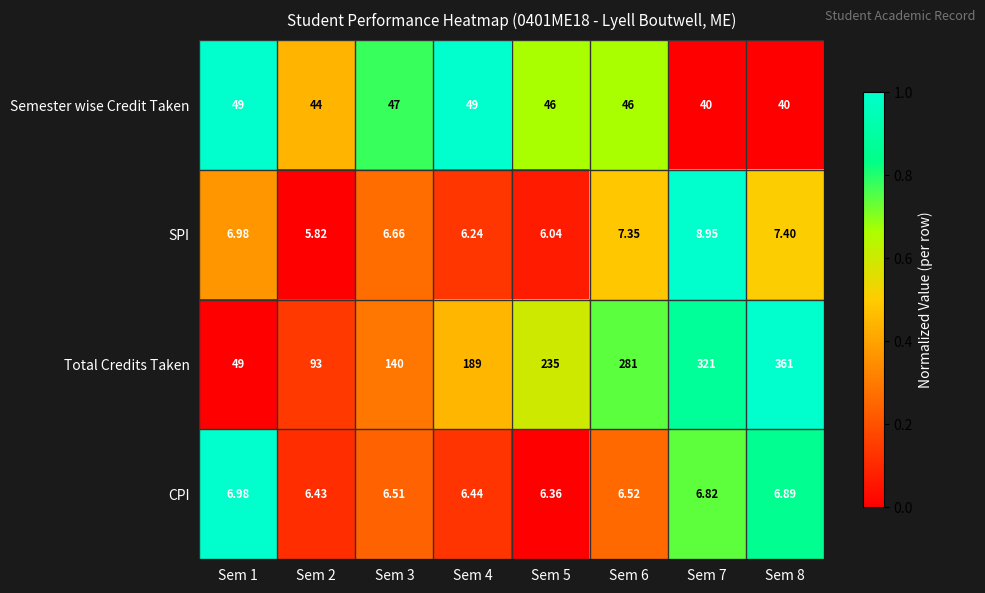

At Sem 4, list the series in order from smallest to largest.

SPI, CPI, Semester wise Credit Taken, Total Credits Taken